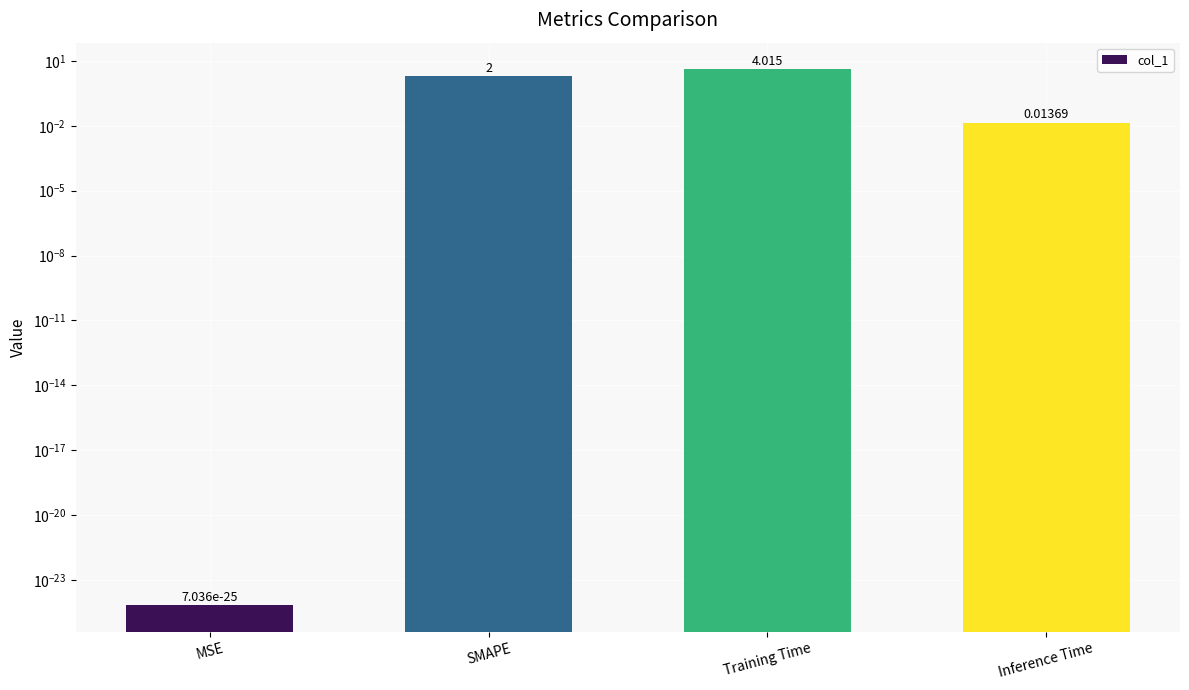

Reading left to right, extract all data points from this chart.

0.0	2.0	4.0	0.0